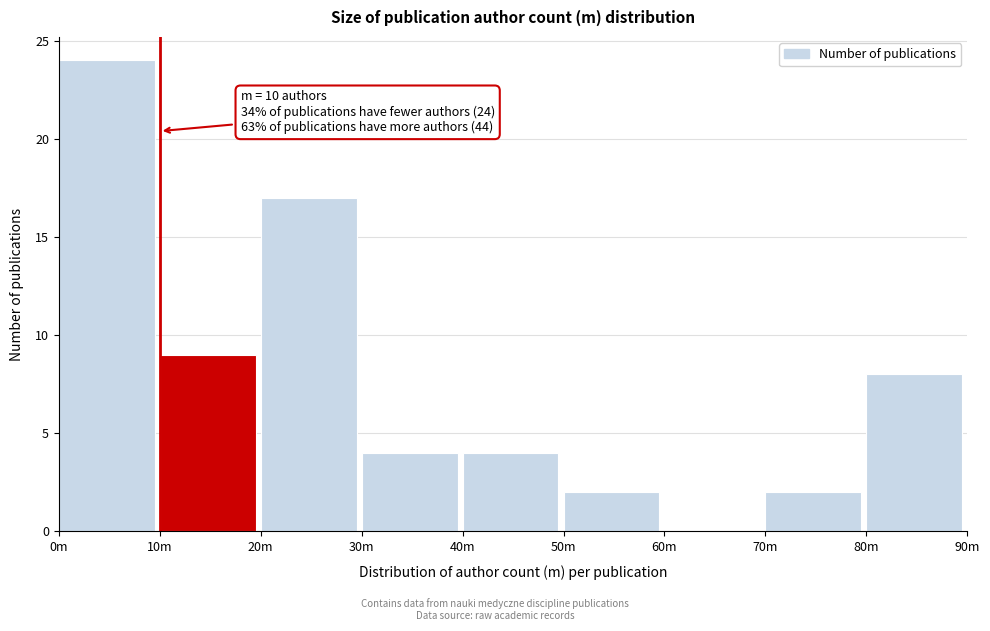

Reading right to left, what are all the values shown in this chart?

80m=8	70m=2	60m=0	50m=2	40m=4	30m=4	20m=17	10m=9	0m=24